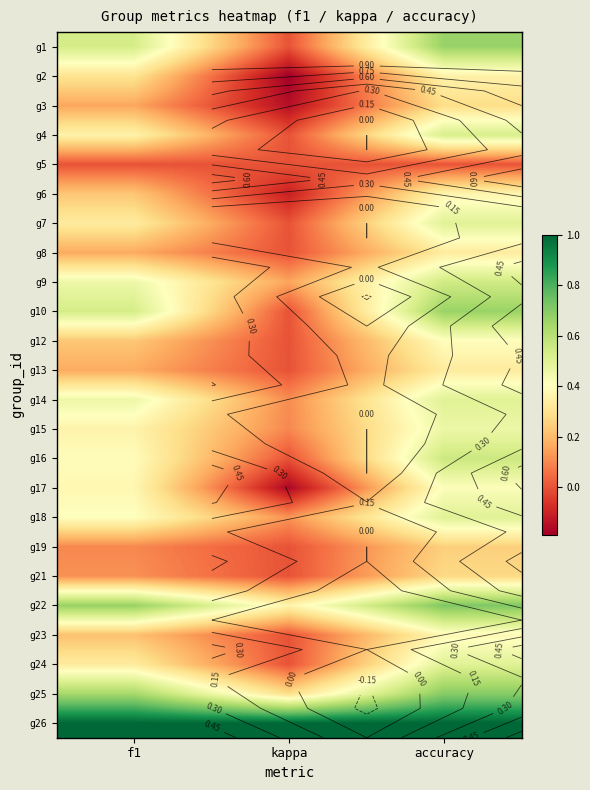

Which category has the lowest value in the g18 series?

kappa